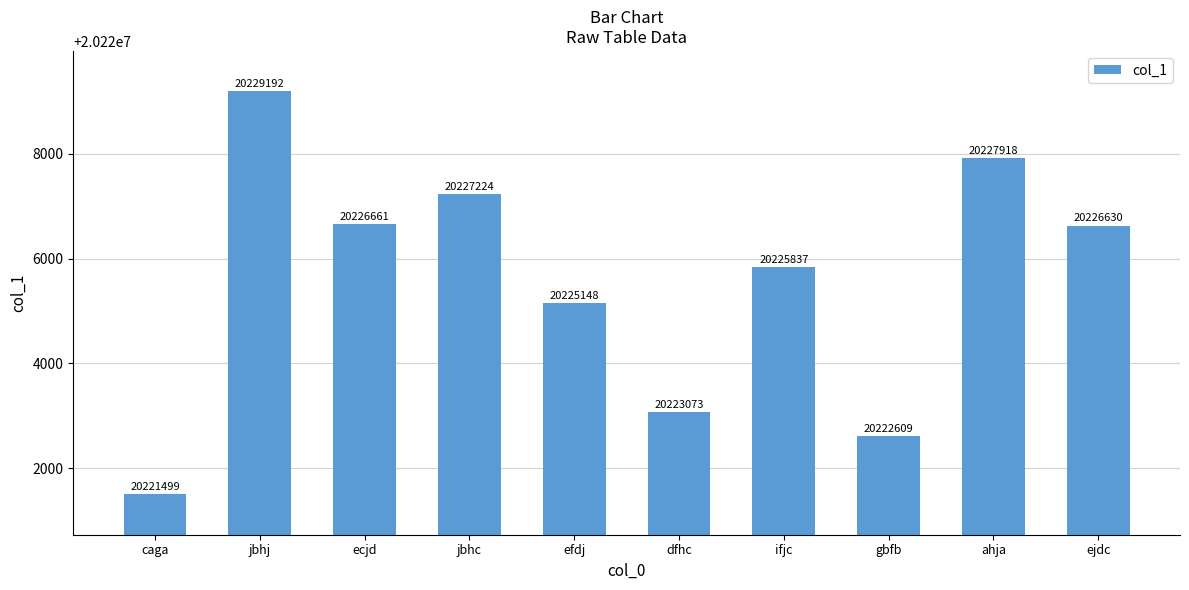

Which has a higher value, caga or ifjc?

ifjc